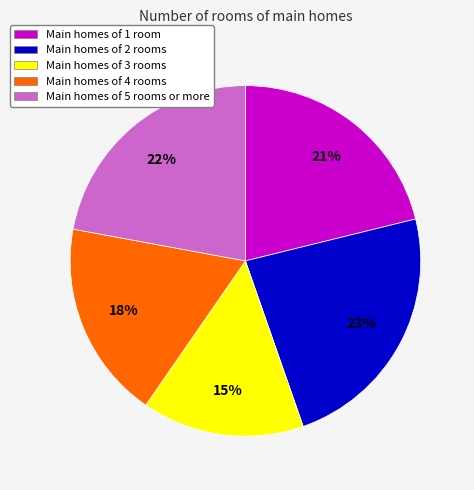

Combined, do Main homes of 2 rooms and Main homes of 4 rooms account for over 50%?

No